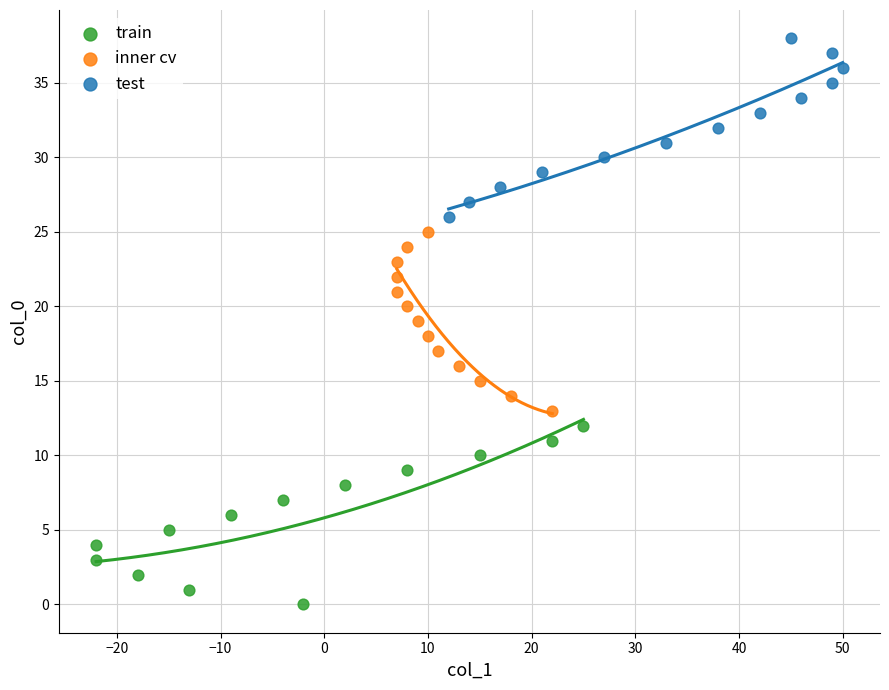

What are all the series names shown in the legend?

train, inner cv, test